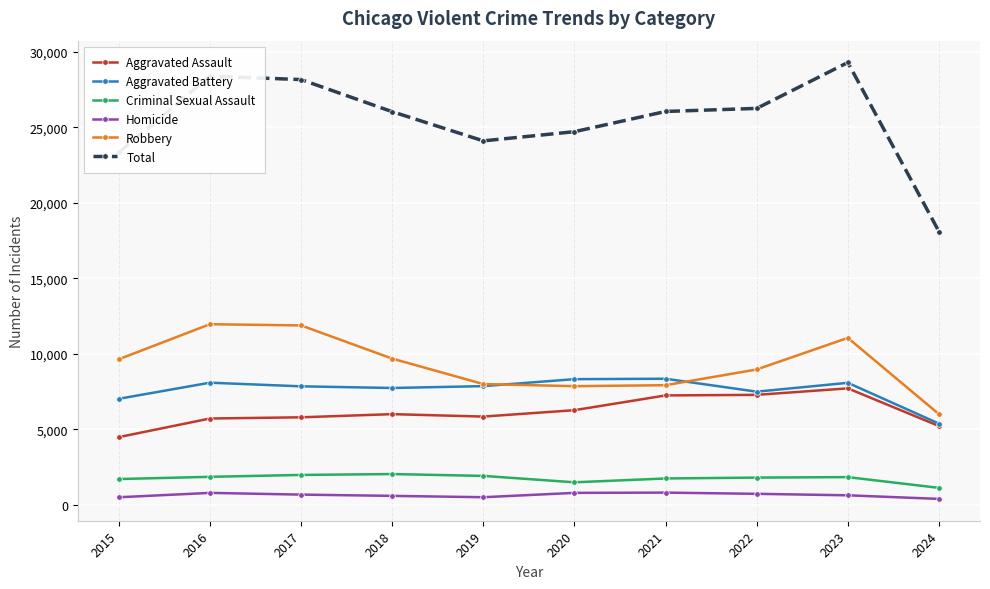

What is the difference between the highest and lowest values at 2015?

22840